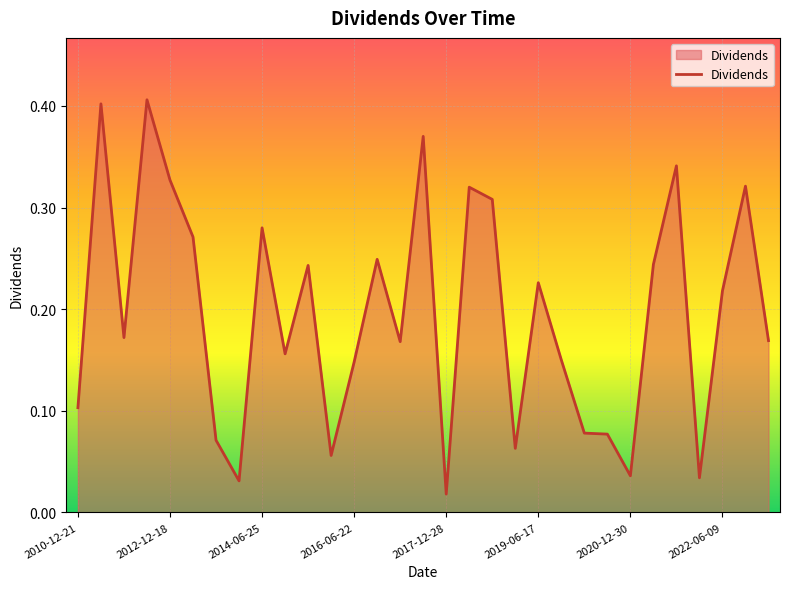

What is the sum of all values?

6.1